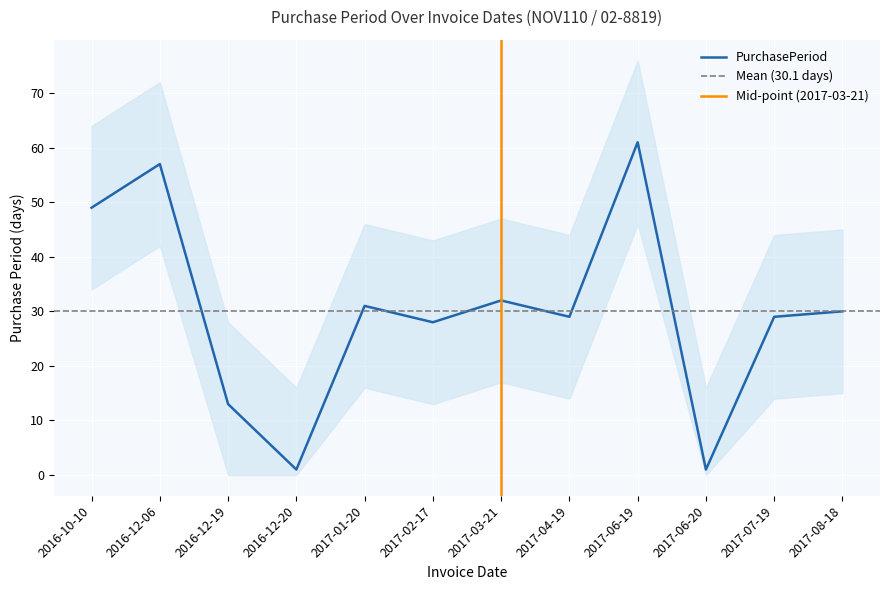

Reading left to right, extract all data points from this chart.

2016-10-10=49	2016-12-06=57	2016-12-19=13	2016-12-20=1	2017-01-20=31	2017-02-17=28	2017-03-21=32	2017-04-19=29	2017-06-19=61	2017-06-20=1	2017-07-19=29	2017-08-18=30